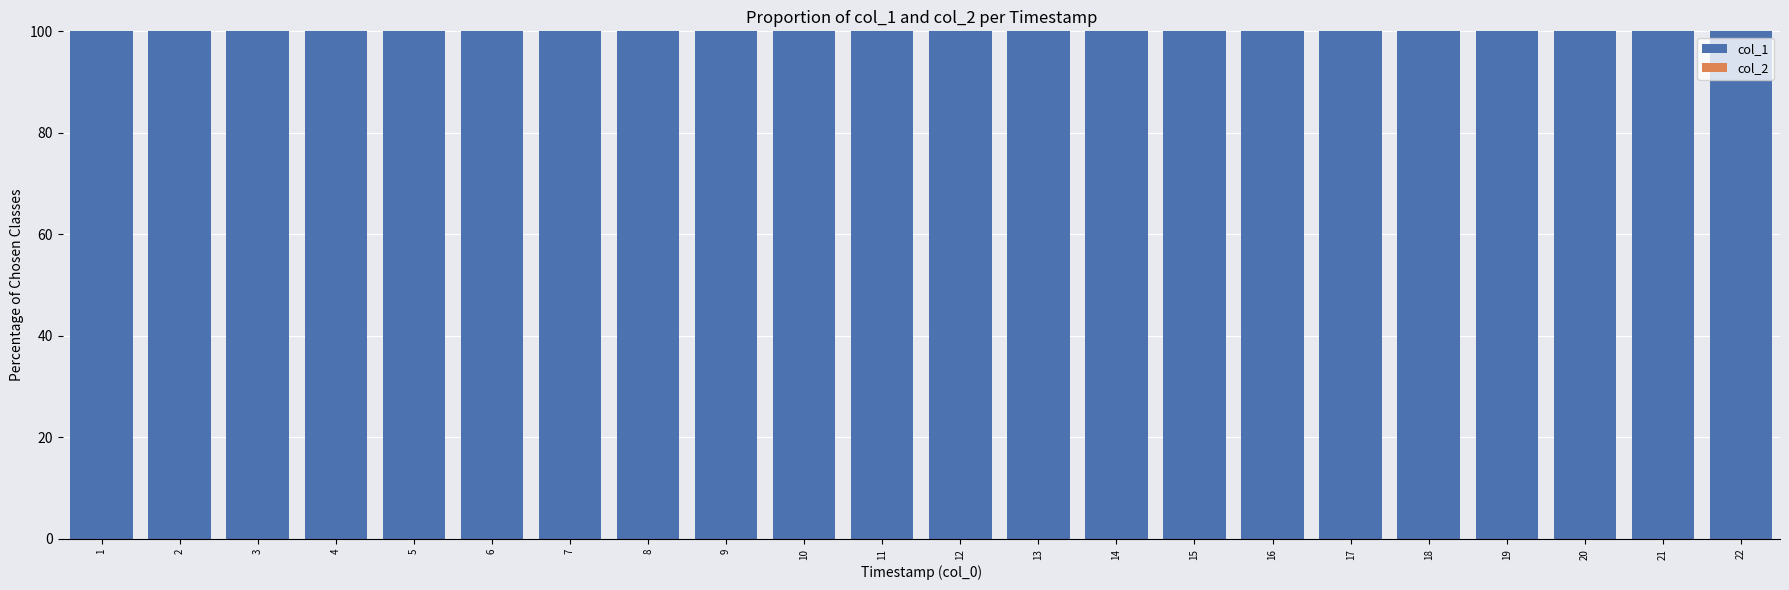

Reading left to right, list all the values displayed in this chart.

col_1: 1=100	2=100	3=100	4=100	5=100	6=100	7=100	8=100	9=100	10=100	11=100	12=100	13=100	14=100	15=100	16=100	17=100	18=100	19=100	20=100	21=100	22=100
col_2: 1=0	2=0	3=0	4=0	5=0	6=0	7=0	8=0	9=0	10=0	11=0	12=0	13=0	14=0	15=0	16=0	17=0	18=0	19=0	20=0	21=0	22=0